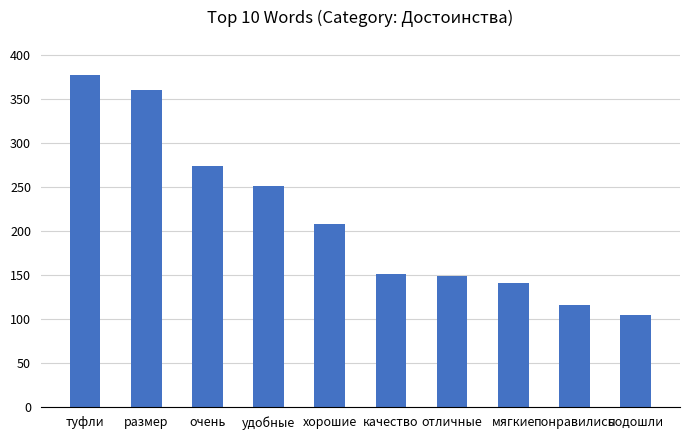

How many bars are there in total?

10